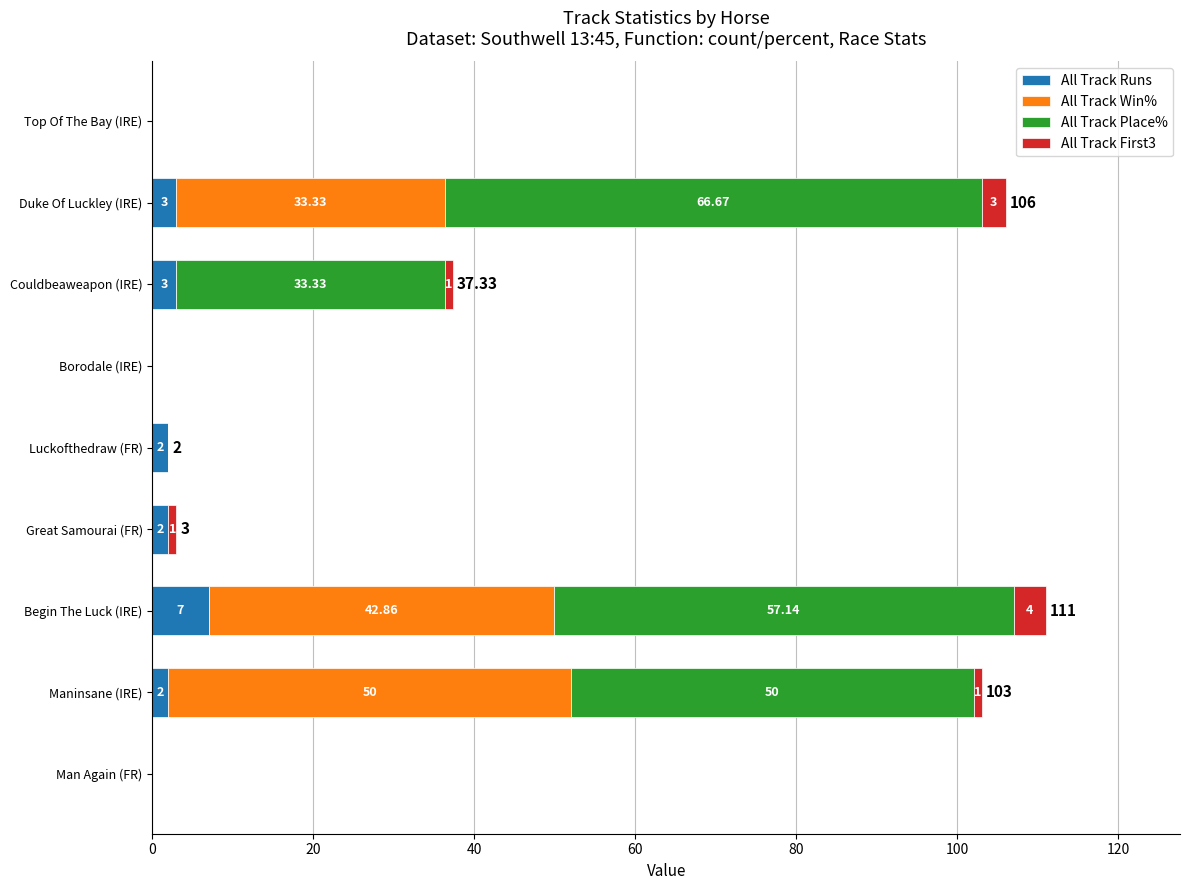

What is the total value across all series at Begin The Luck (IRE)?

111.0